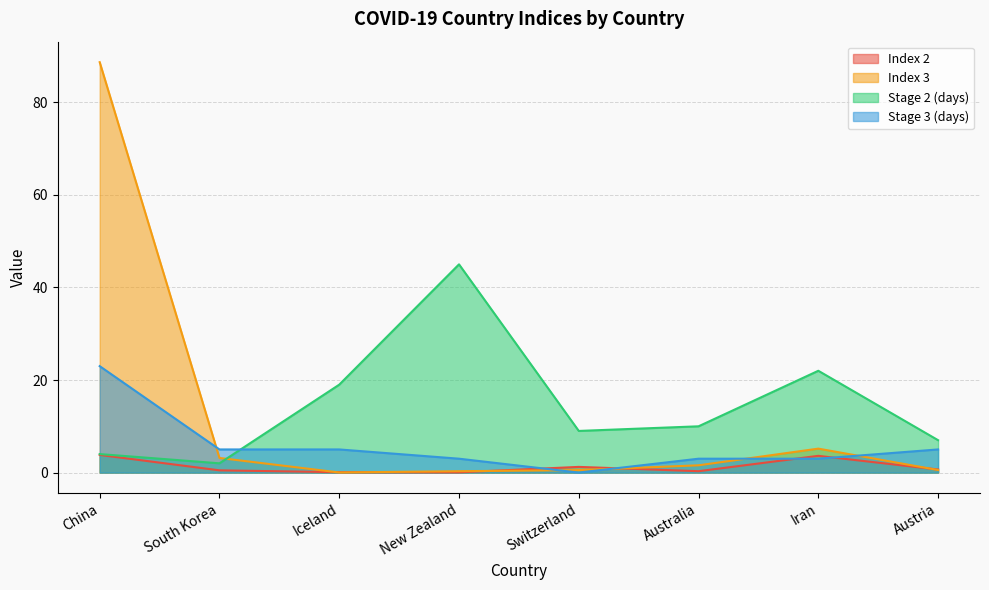

The Stage 3 (days) series shows 23.0 at China. True or false?

True